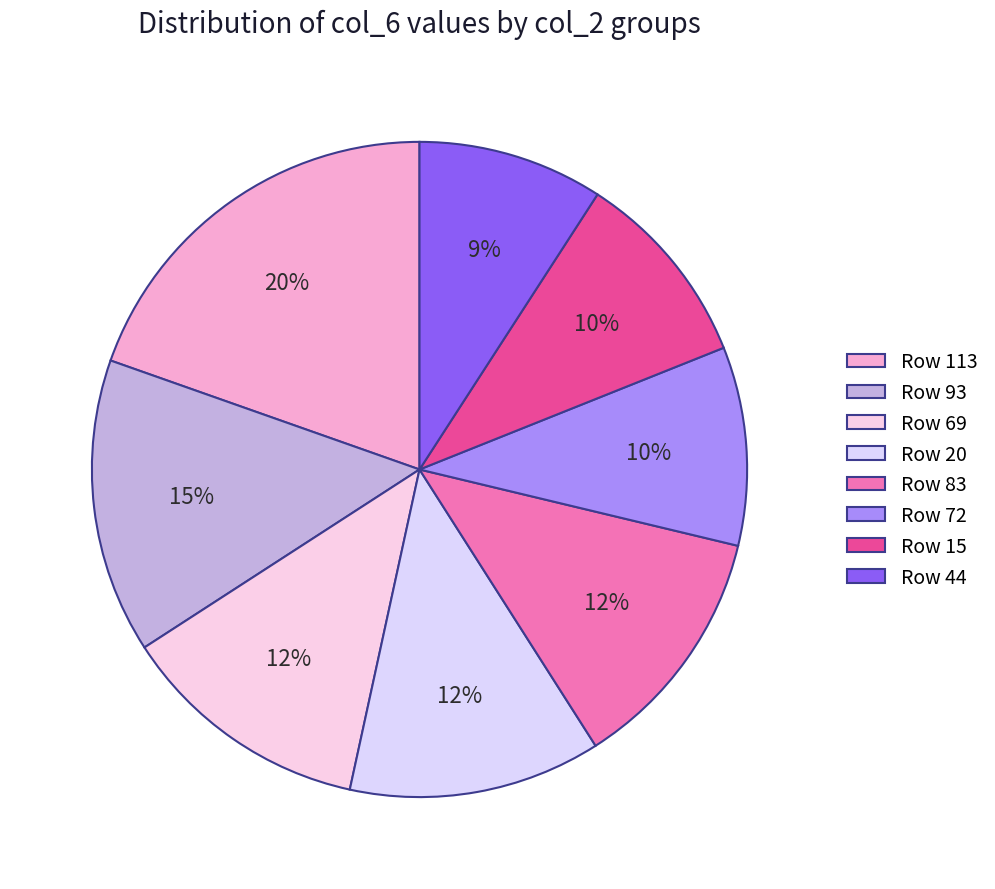

How many slices are in this pie chart?

8